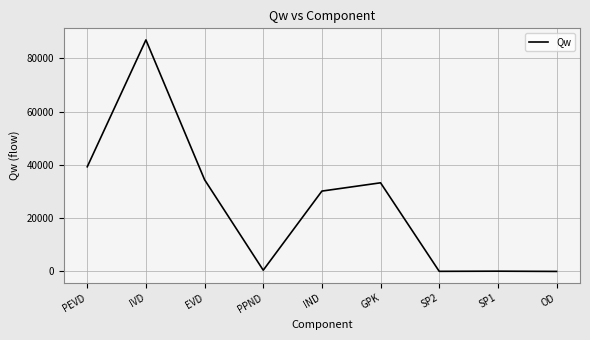

What is the minimum value shown in the chart?

8.7